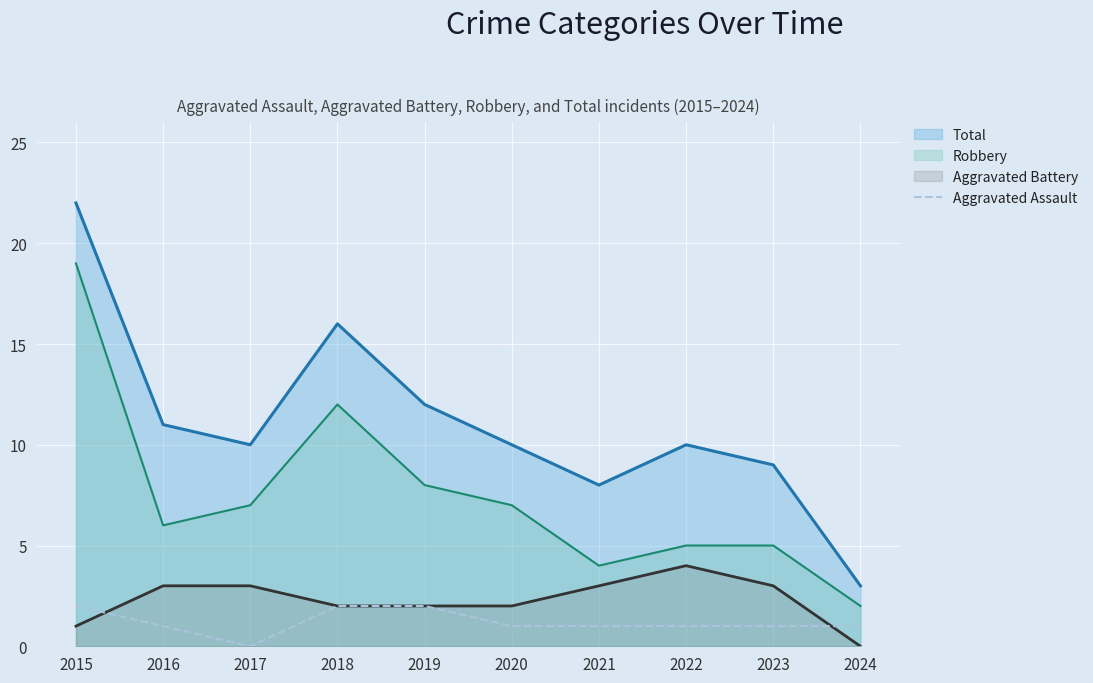

Reading left to right, what are all the values shown in this chart?

2	1	0	2	2	1	1	1	1	1